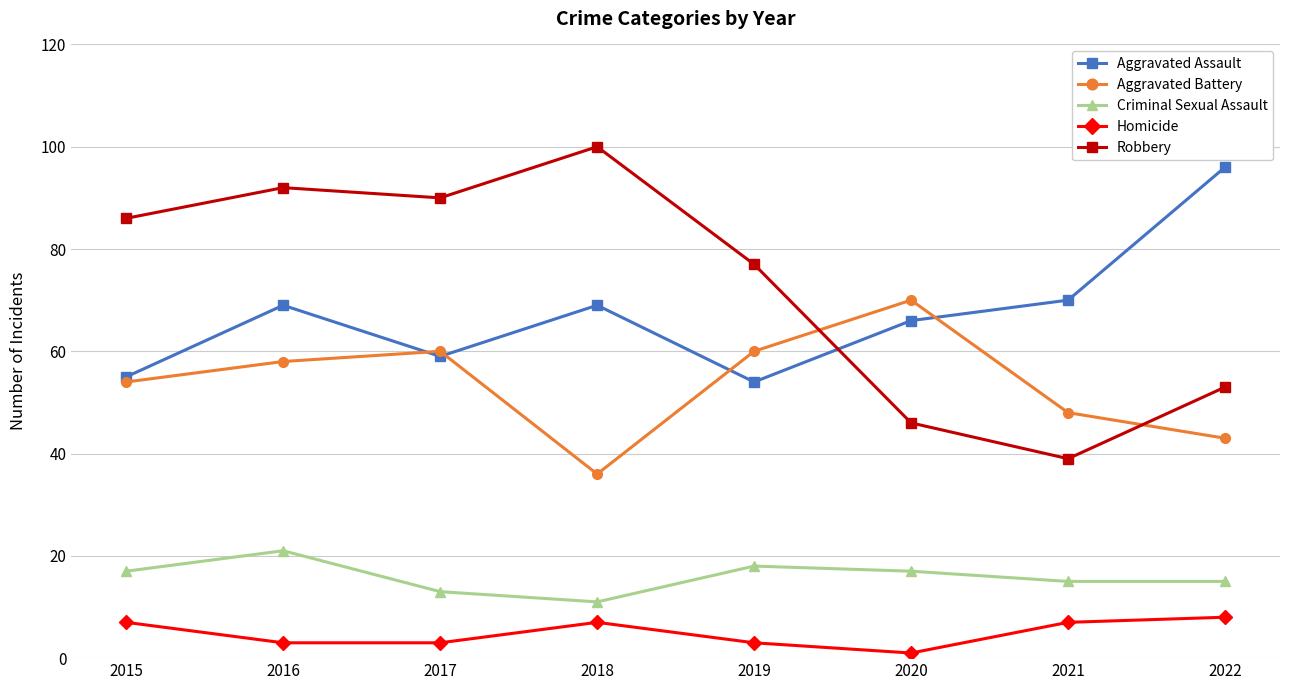

What is the difference between the second highest and second lowest values in the Homicide series?

4